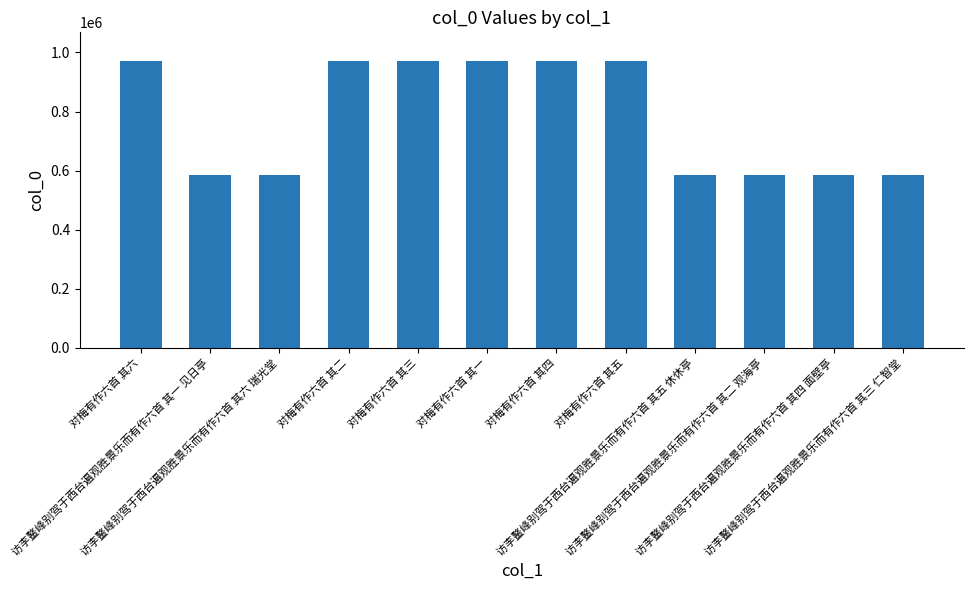

What is the value of the 8th bar from the left?

971115